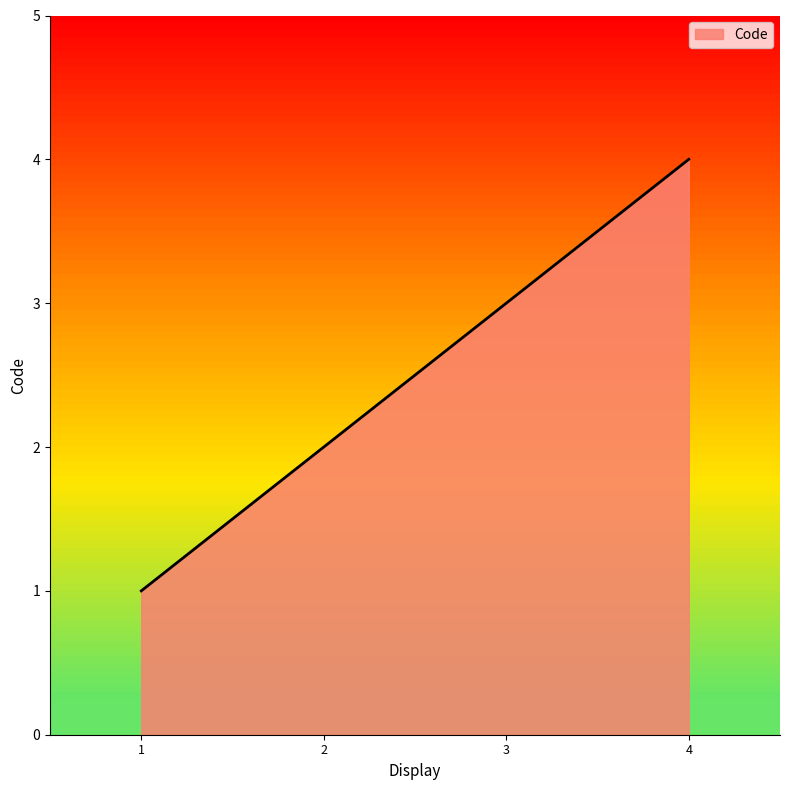

How many lines are shown in the chart?

1